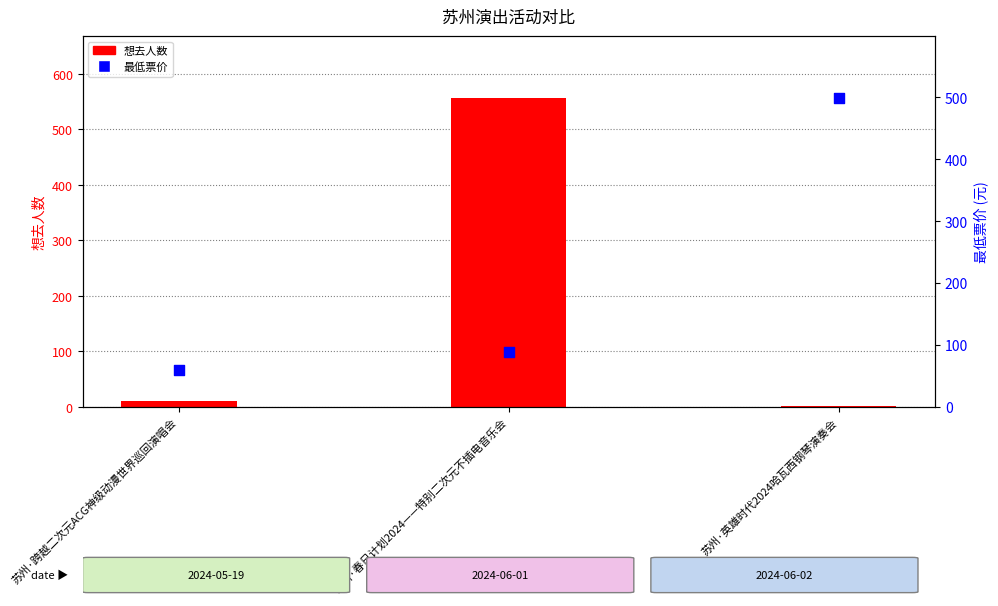

At which category is the sum across all series the highest?

苏州·春日计划2024——特别二次元不插电音乐会